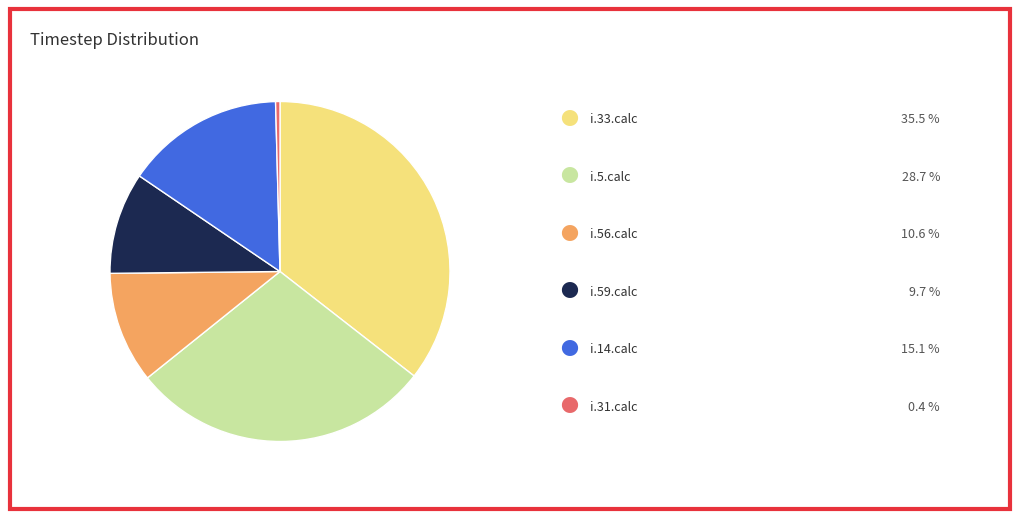

Does any single category account for the majority?

No